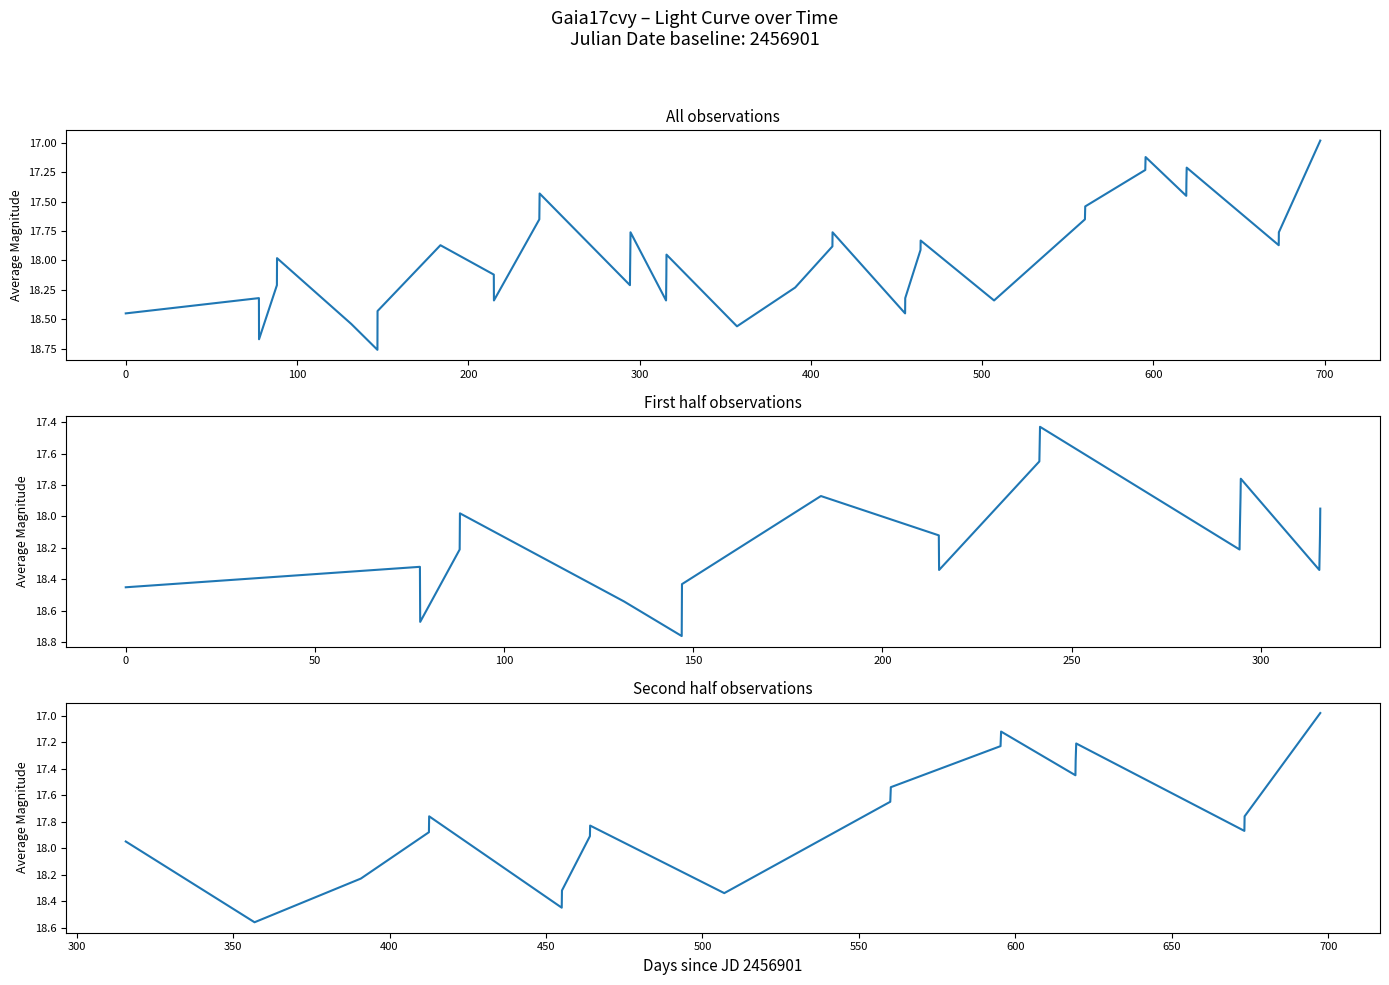

What is the difference between the maximum and minimum values?

1.8